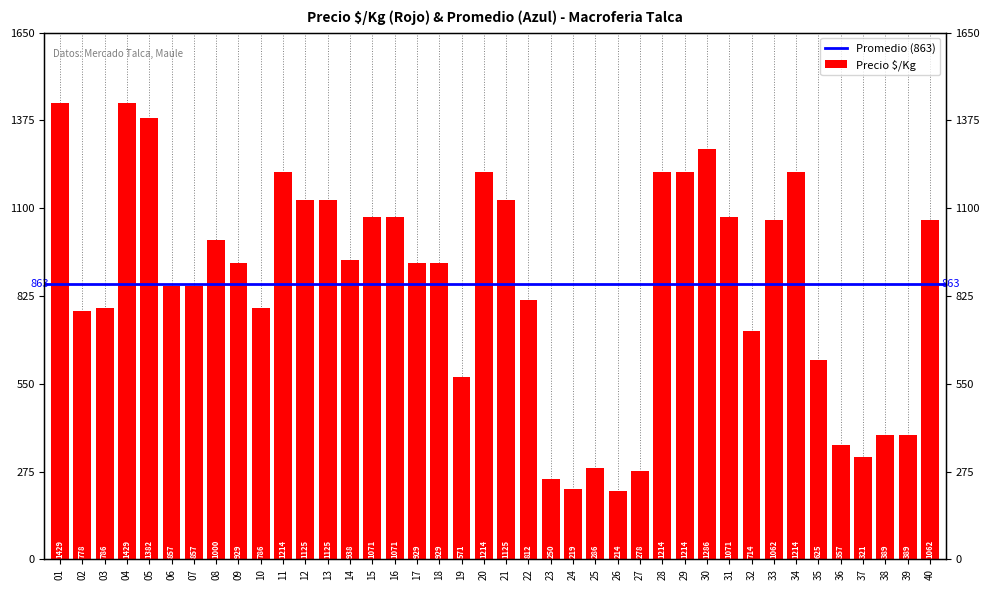

Is it true that the value at 15 is 270?

False